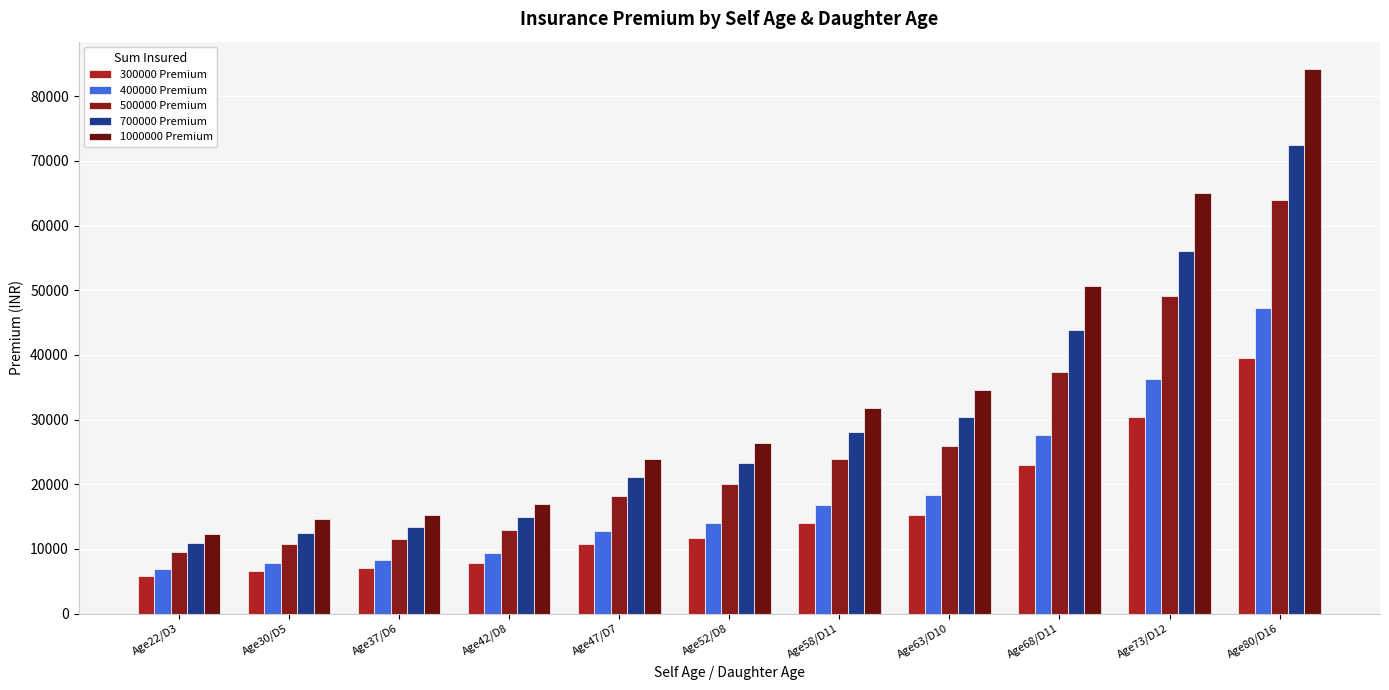

How many bars are there in each group?

5